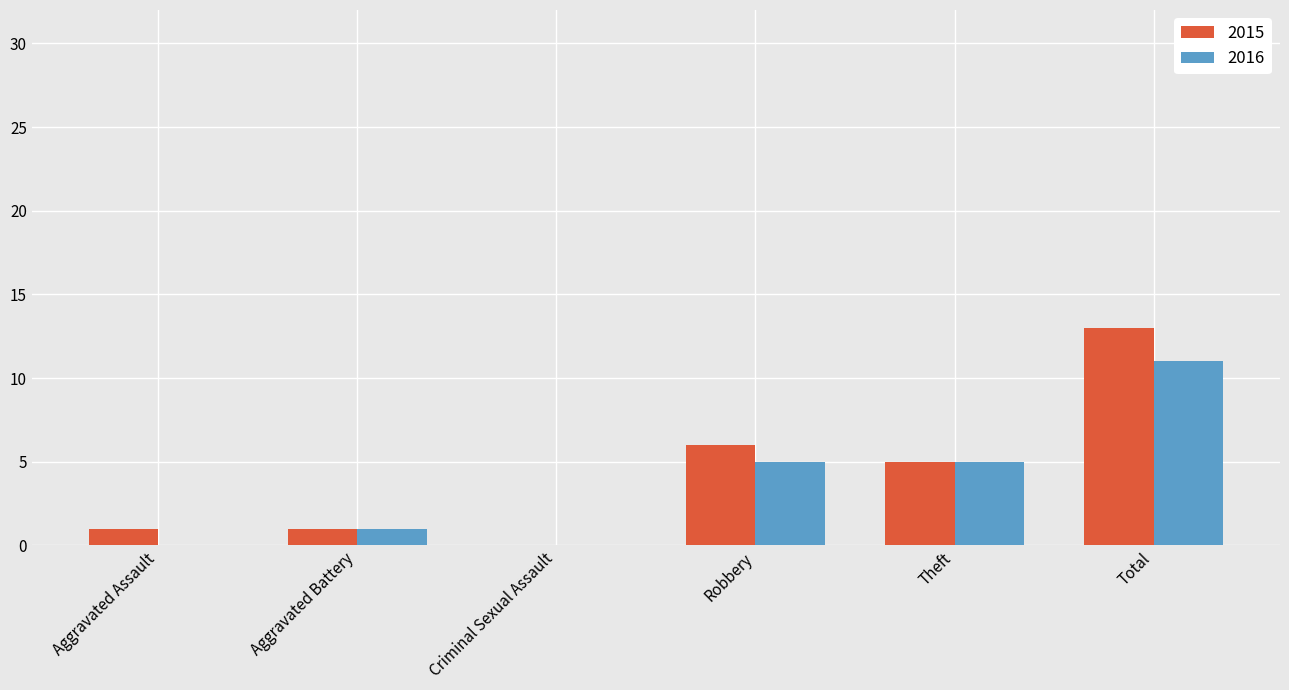

Which series changed the most between Criminal Sexual Assault and Robbery?

2015